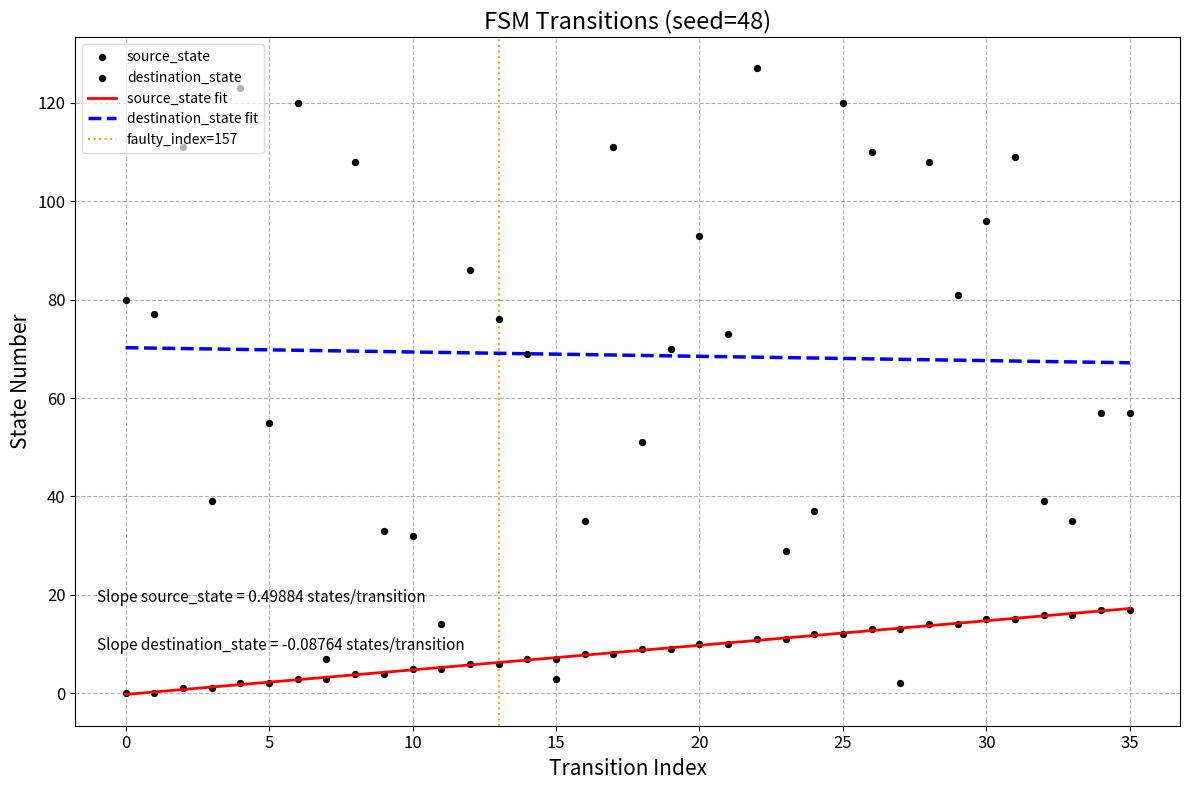

At which category is the sum across all series the highest?

22